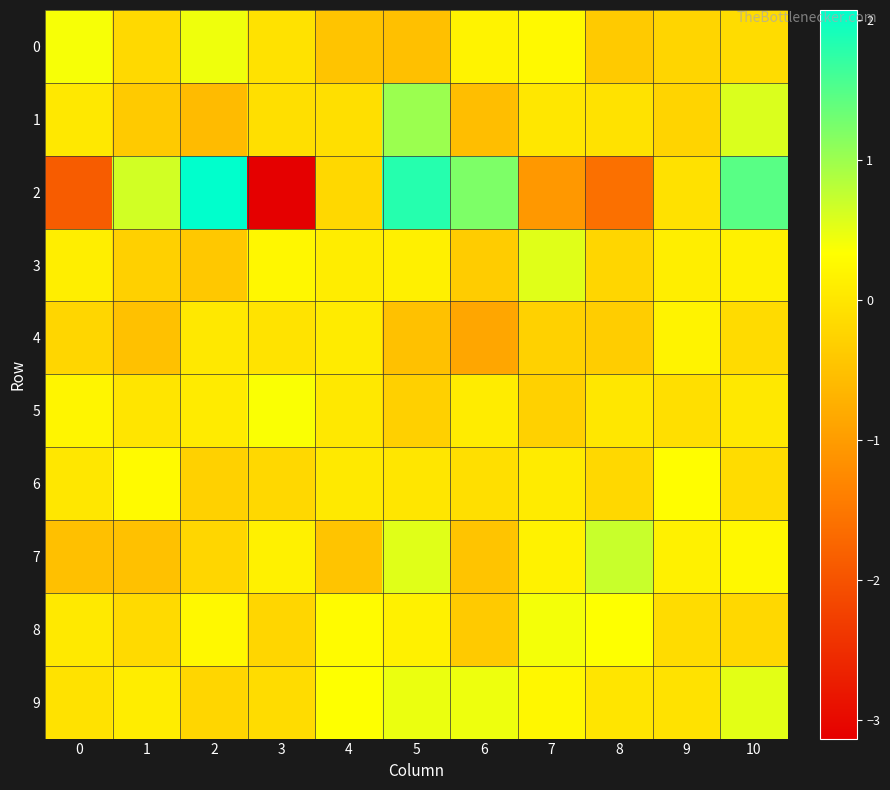

Which category has the lowest value across all series?

3